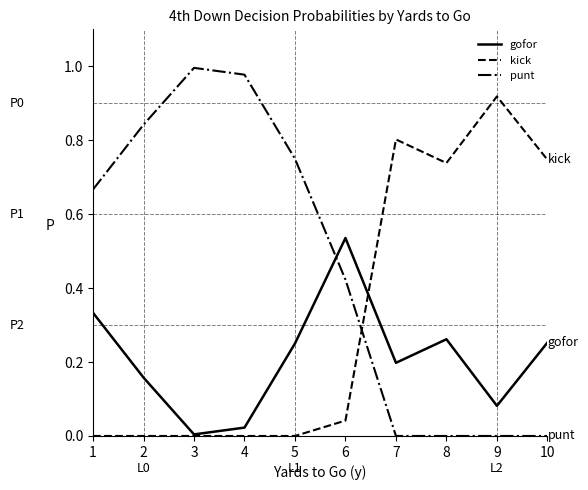

At 1, list the series in order from smallest to largest.

kick, gofor, punt